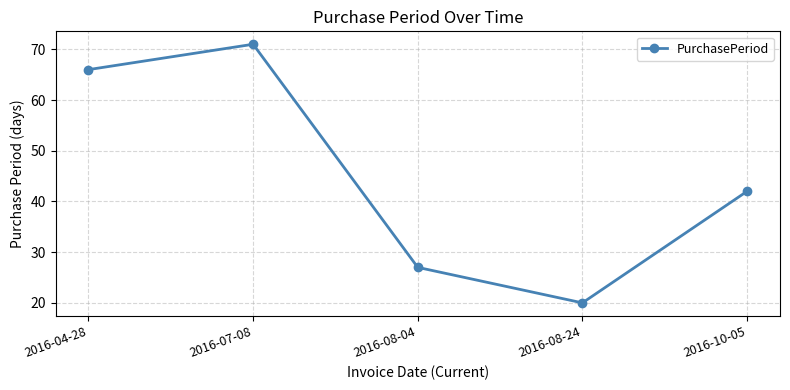

Reading left to right, what are all the values shown in this chart?

66	71	27	20	42